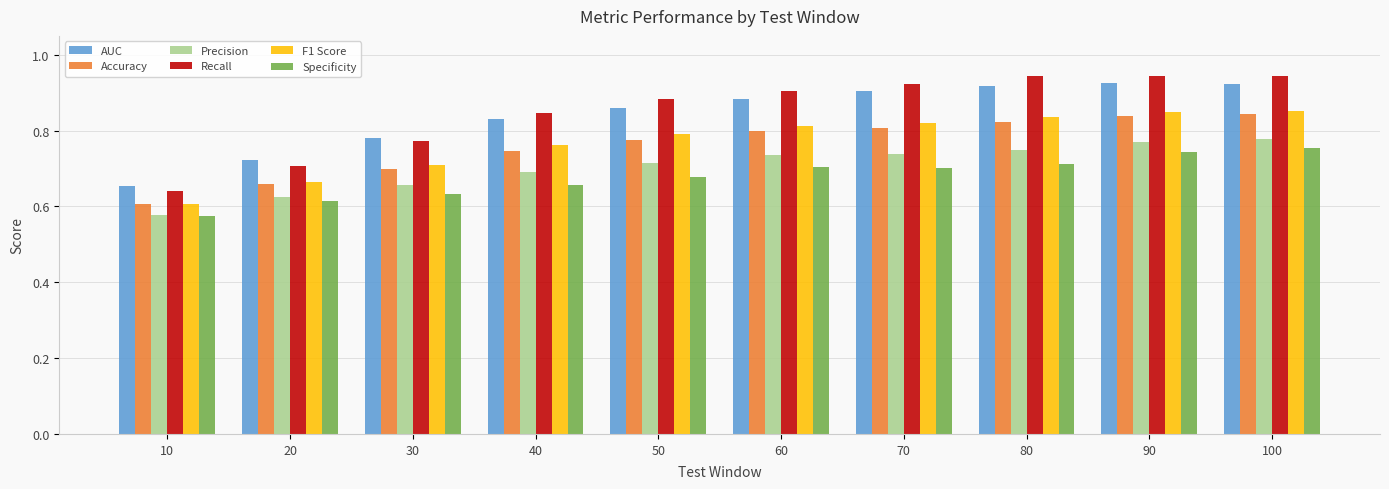

Is the value of Recall at 70 greater than the value of Precision at 30?

Yes